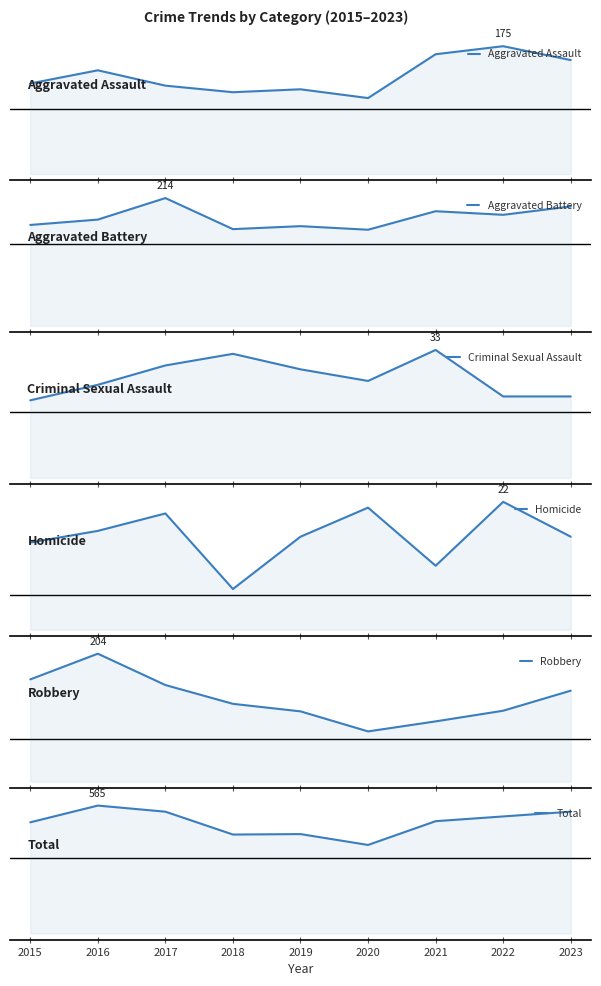

Which has a higher value, 2023 or 2019?

2023